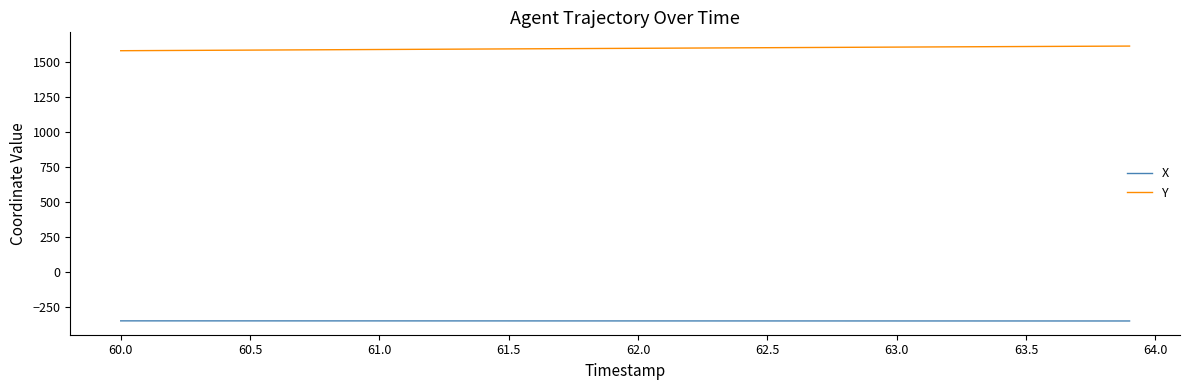

True or false: X and Y intersect in this chart.

False